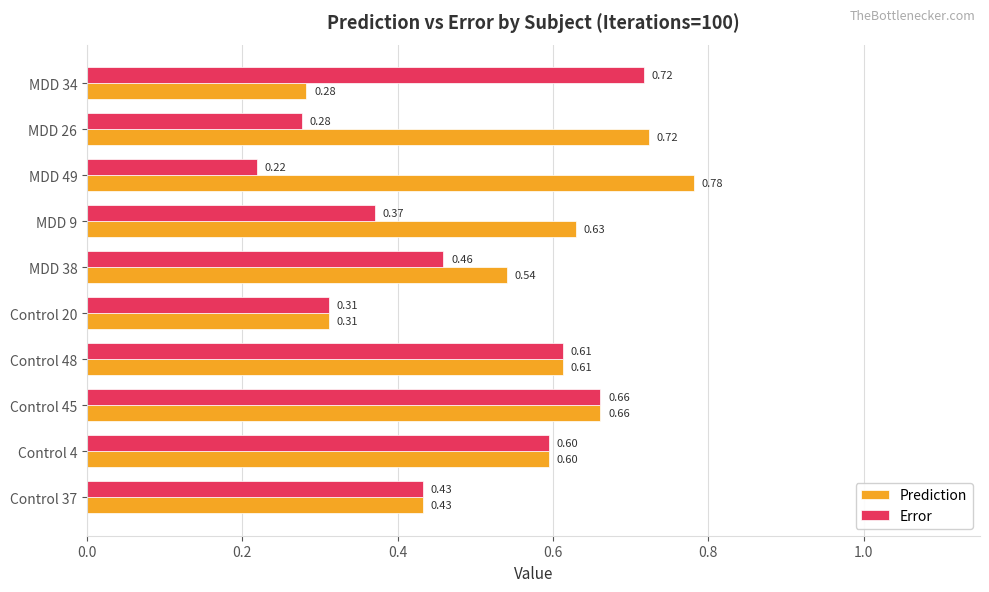

Which series changed the most between Control 4 and MDD 26?

Error